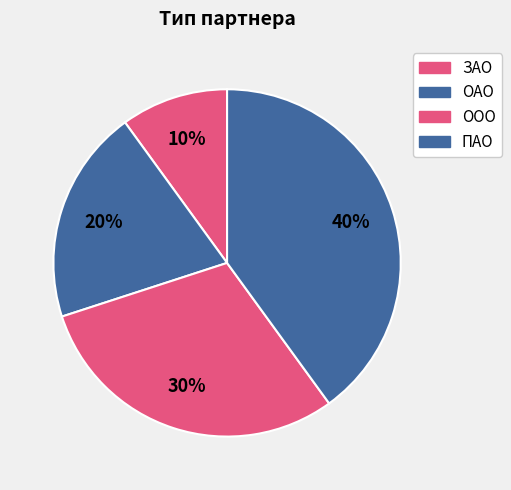

How many segments does this pie chart have?

4